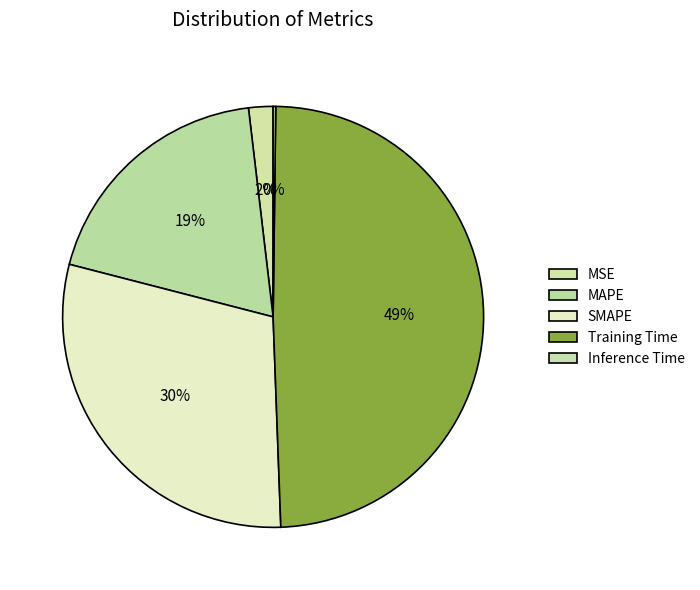

To the nearest percent, what portion does MSE represent?

2%